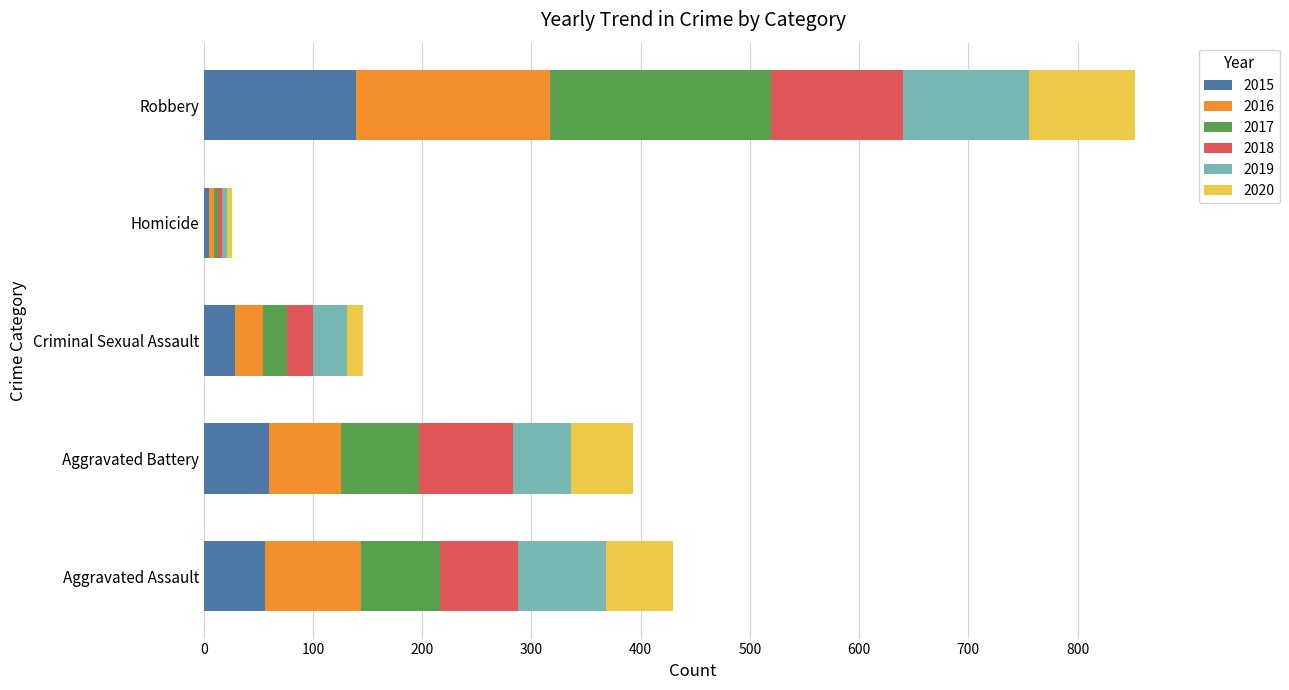

What is the sum of all 2015 values?

289